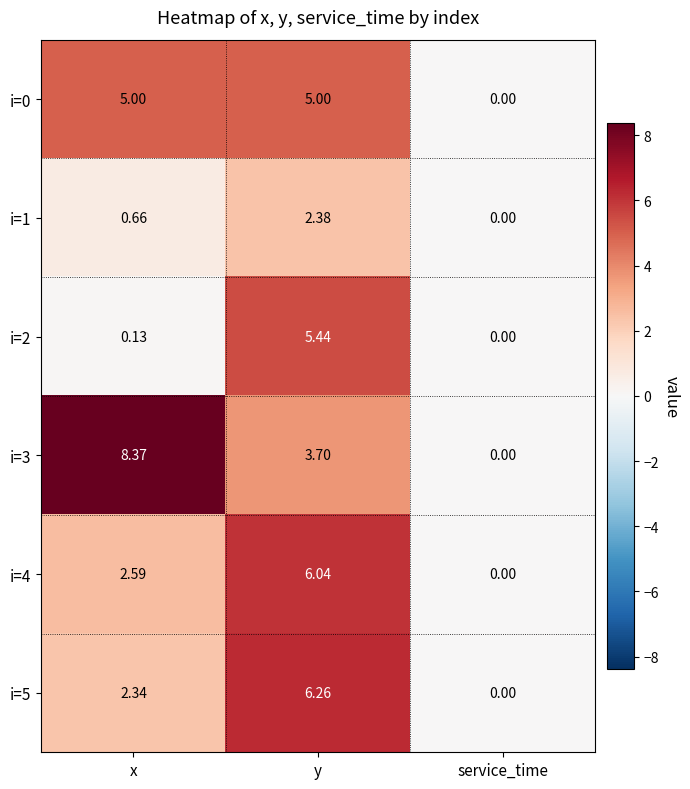

At which category does the chart reach its minimum across all series?

service_time